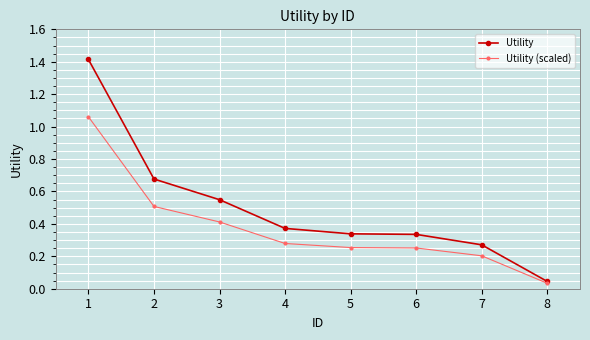

What is the value of the Utility (scaled) point at the 7th from the left?

0.2